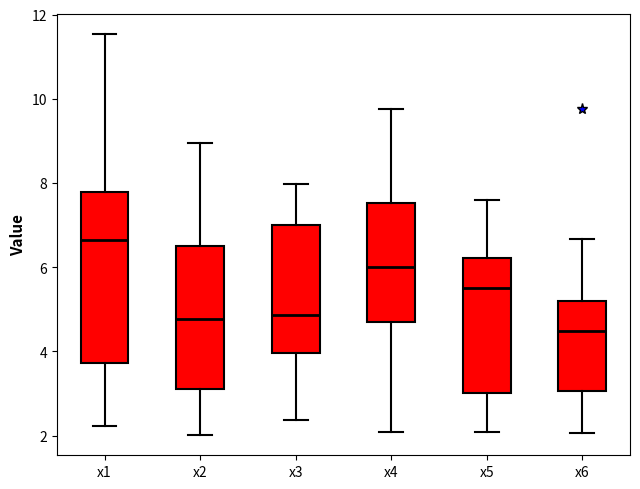

Which box is the tallest, from its lower edge to its upper edge?

x1